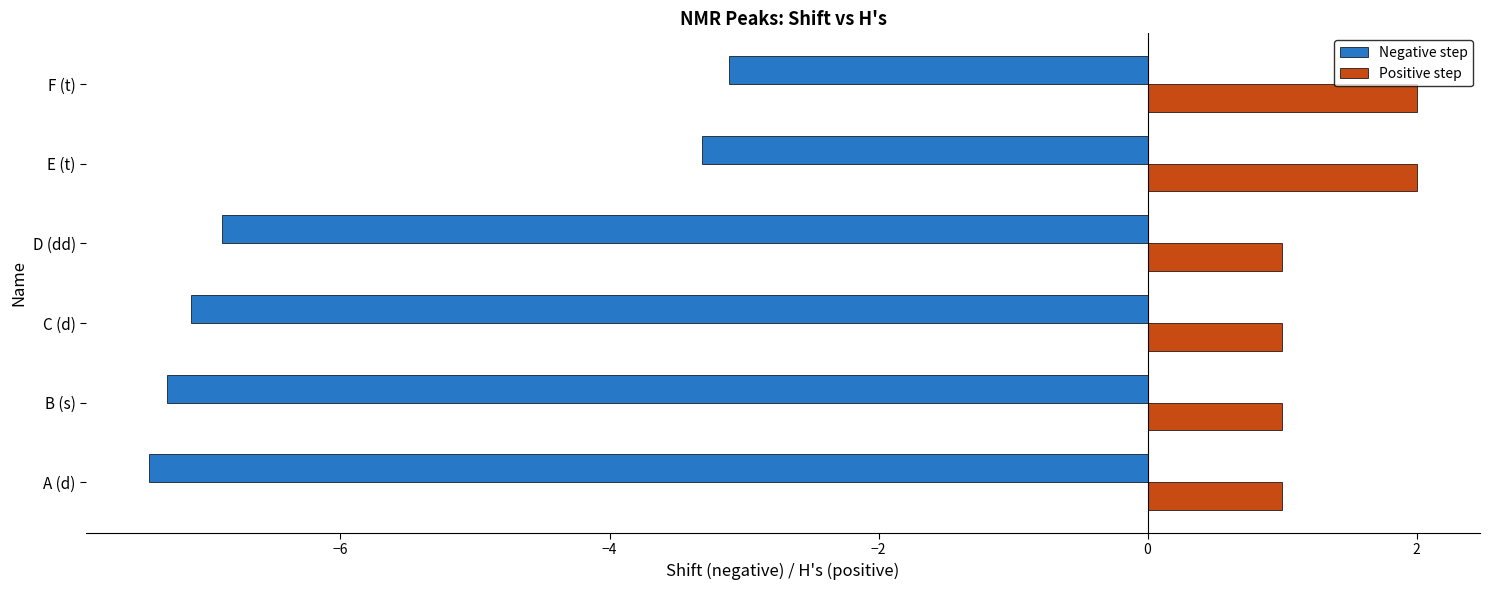

What is the average value of the Negative step series?

-5.9